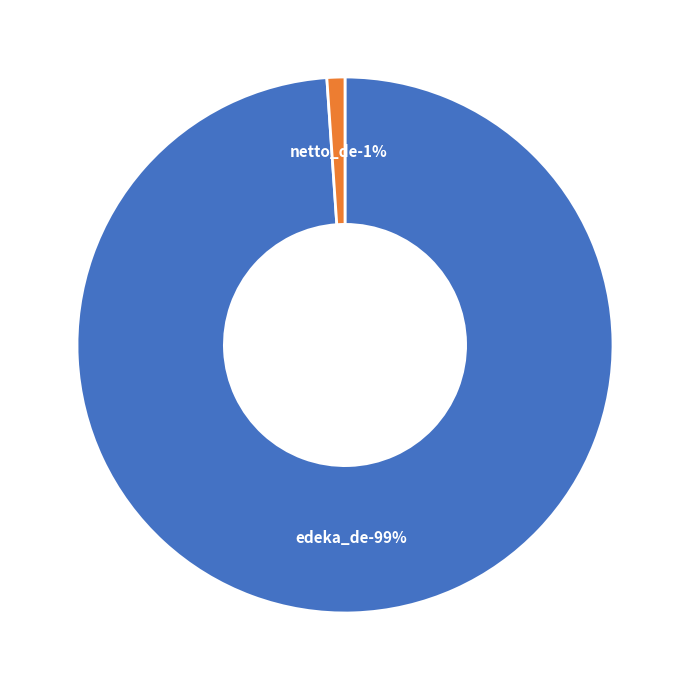

Is the sum of edeka_de and netto_de greater than half?

Yes